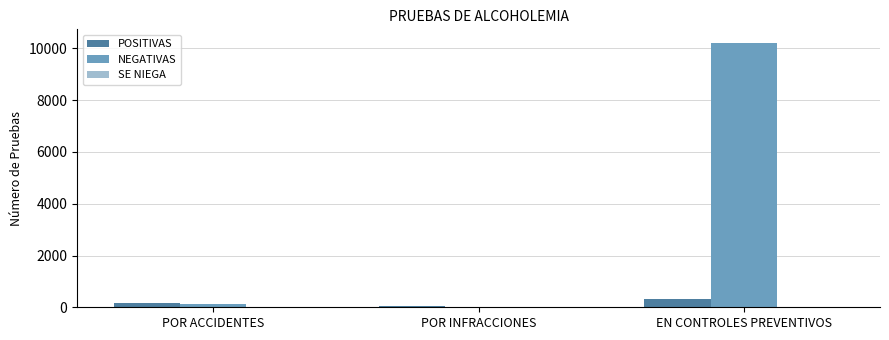

Where is NEGATIVAS nearest to the value 5115?

POR ACCIDENTES